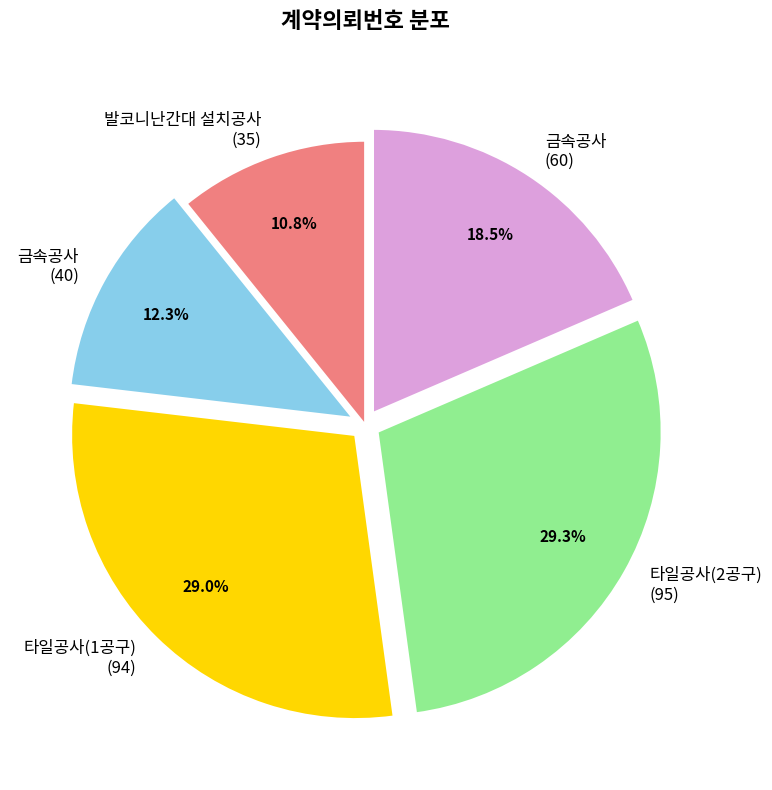

To the nearest percent, what is the average slice percentage?

20%